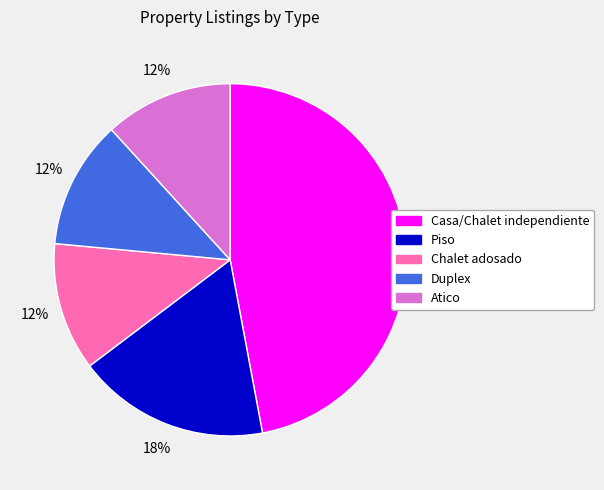

Which slice is the largest?

Casa/Chalet independiente